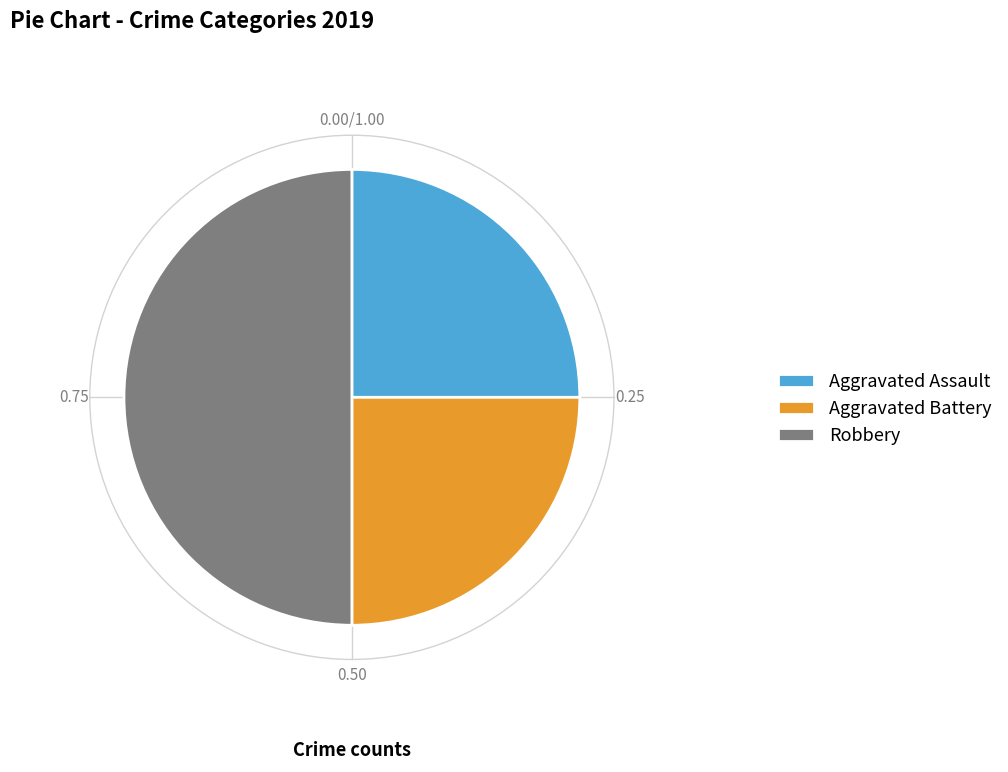

Which slice is the largest?

Robbery